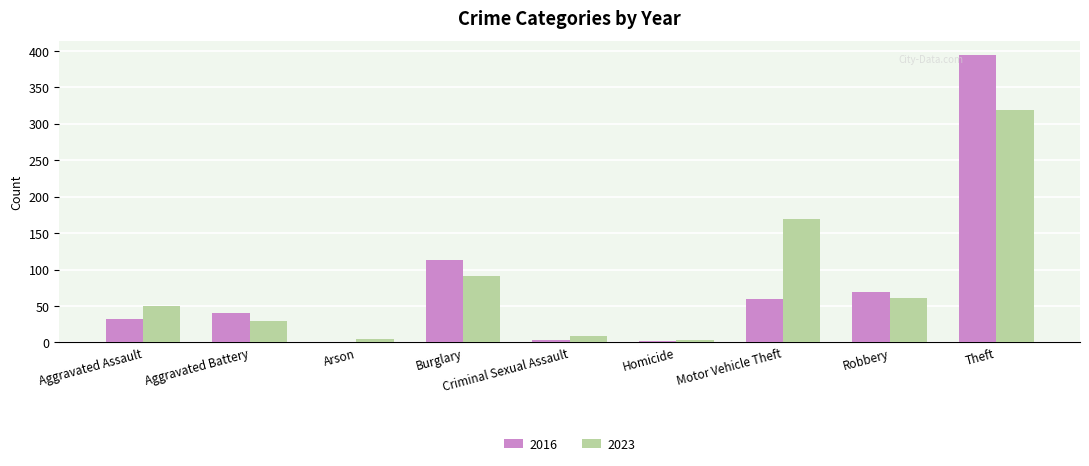

What is the sum of all 2016 values?

714